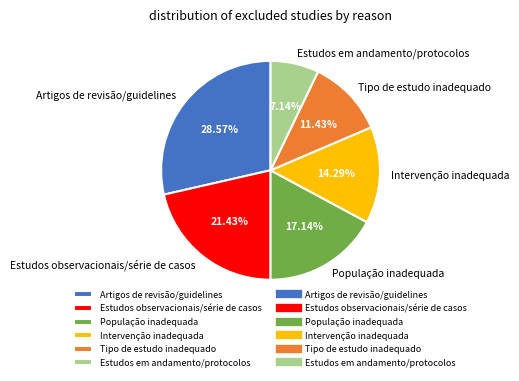

Which has a higher value, População inadequada or Artigos de revisão/guidelines?

Artigos de revisão/guidelines